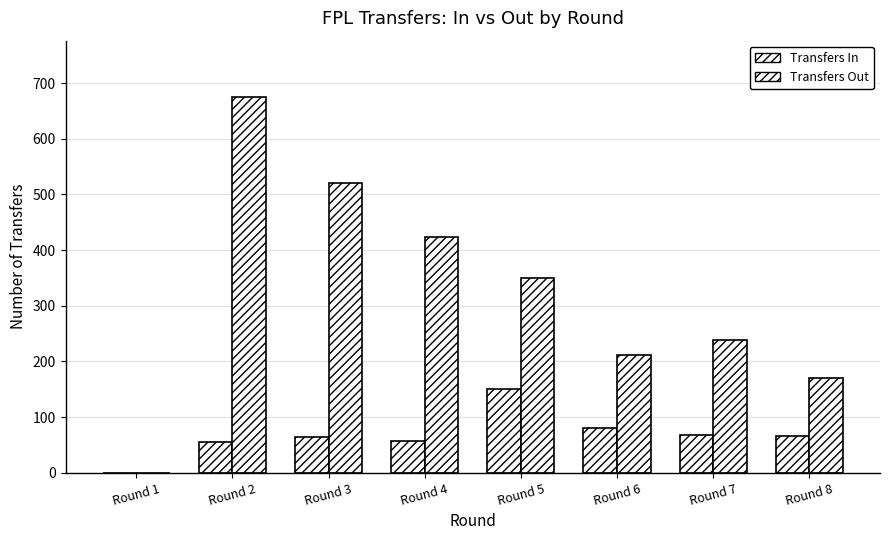

What is the greatest value displayed?

675